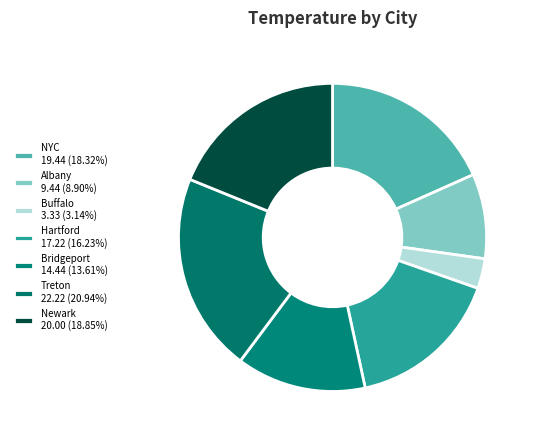

Count the number of slices in the pie.

7